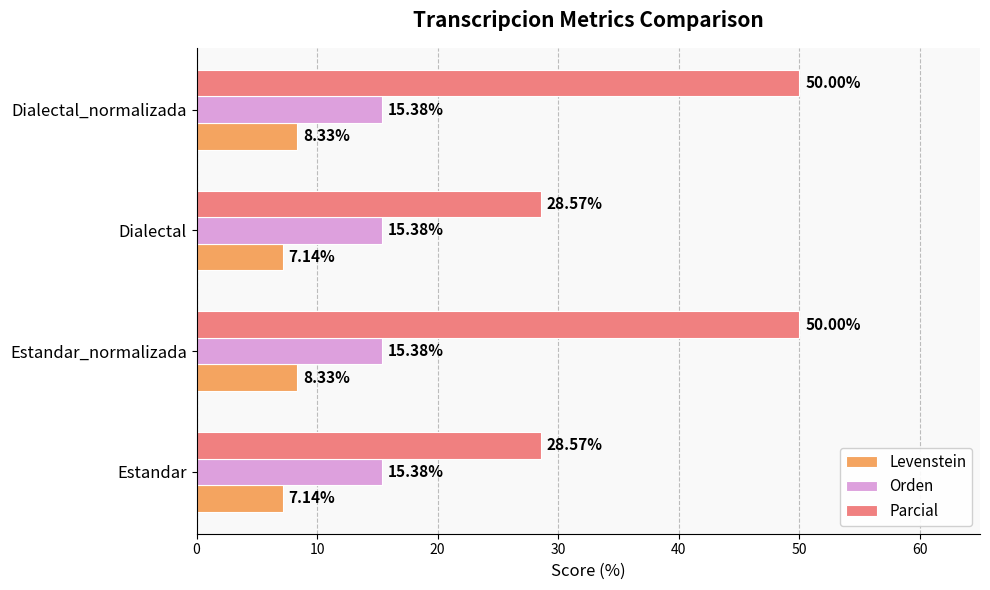

List the series in order of their overall mean, highest first.

Parcial, Orden, Levenstein